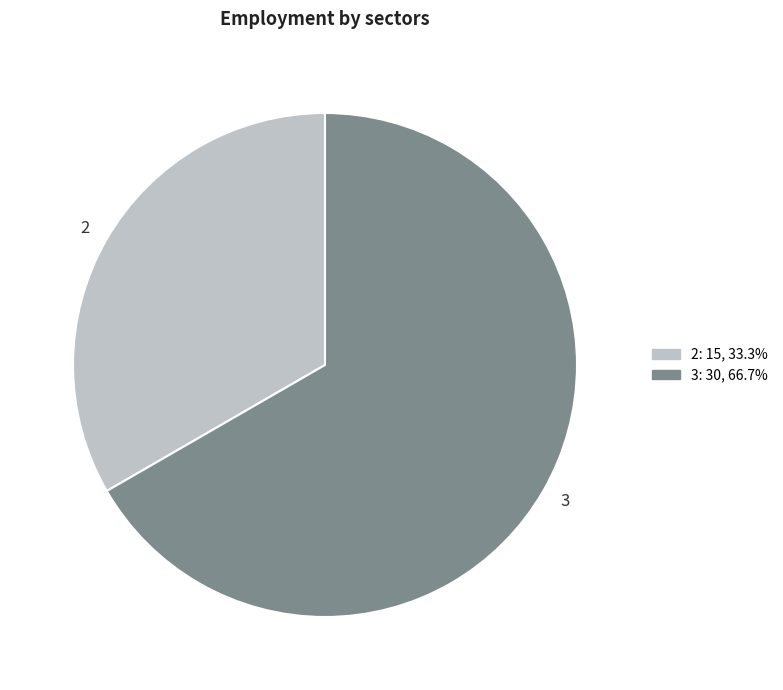

Does 2 represent more than half of the total?

No